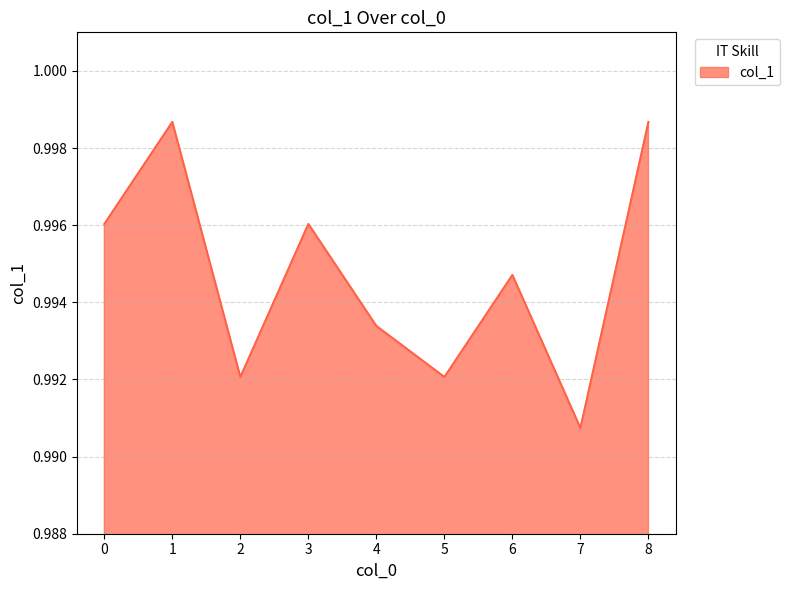

The chart shows a value of 0.3 at 0. True or false?

False